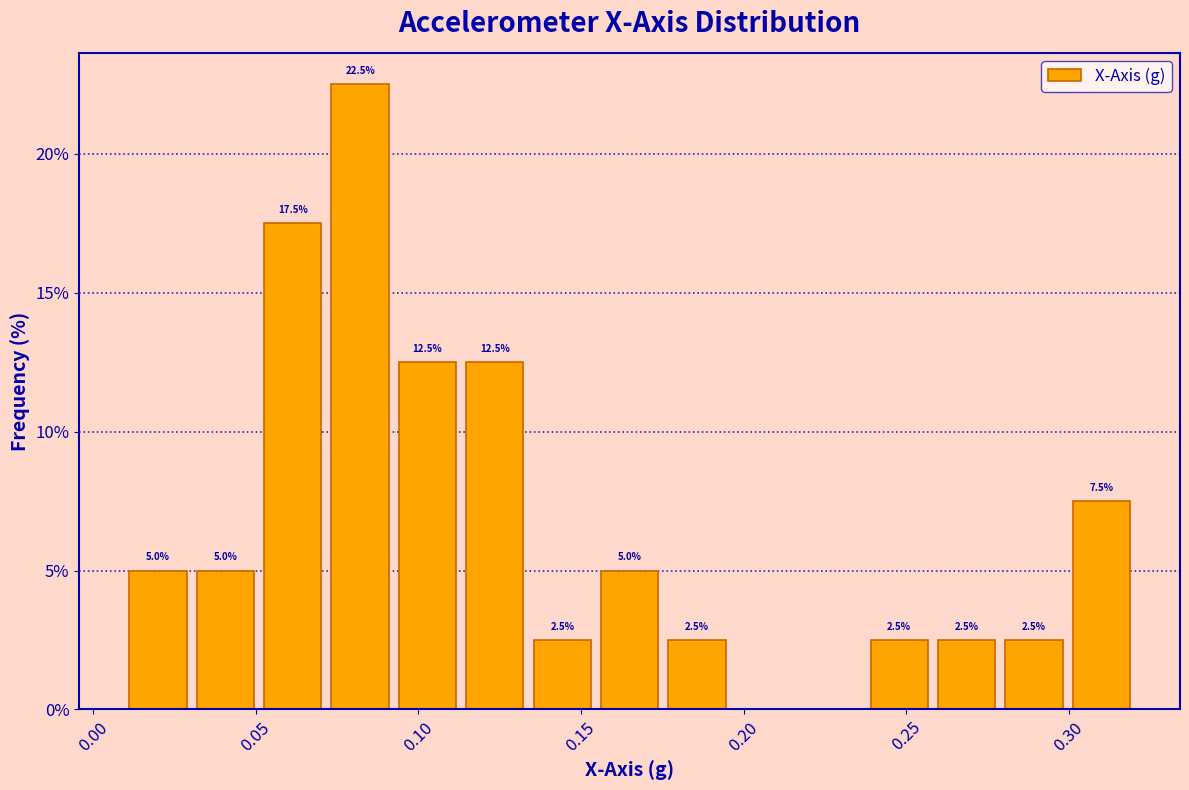

Which range on the x-axis has the tallest bar?

0.070 to 0.090